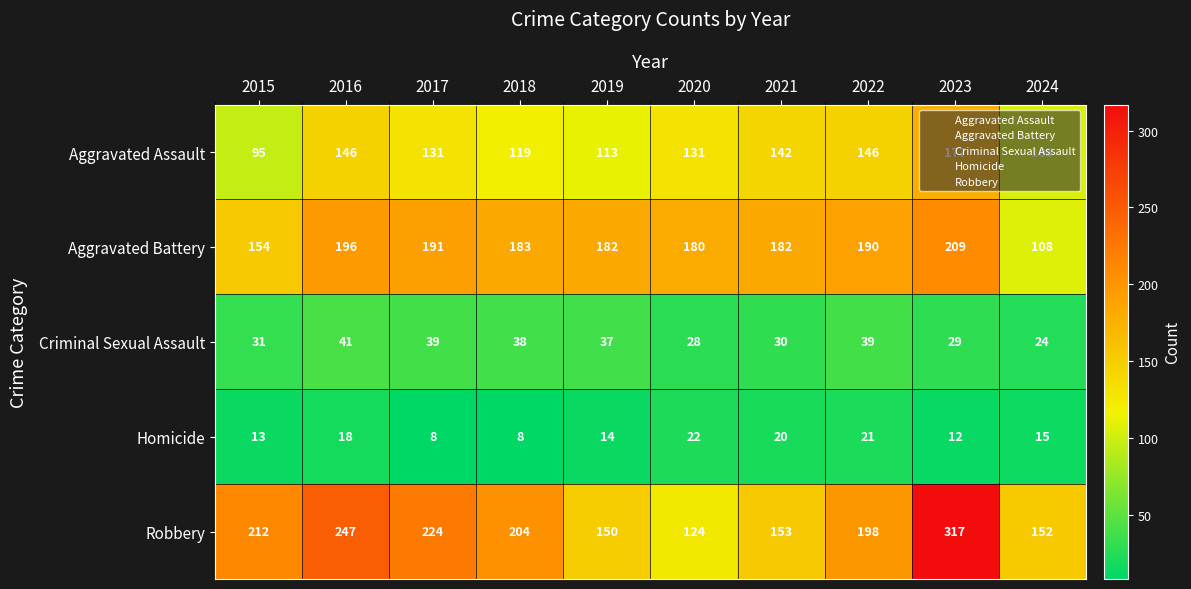

What is the difference between the maximum and second lowest values in the Aggravated Assault series?

72